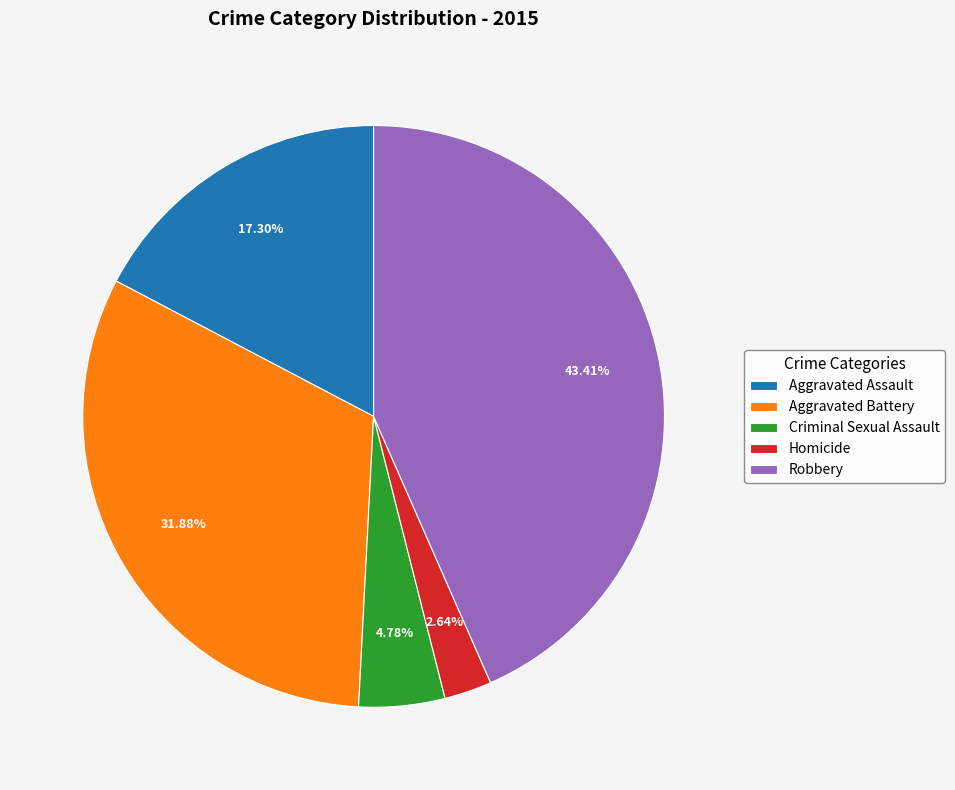

Is there a majority slice in this chart?

No